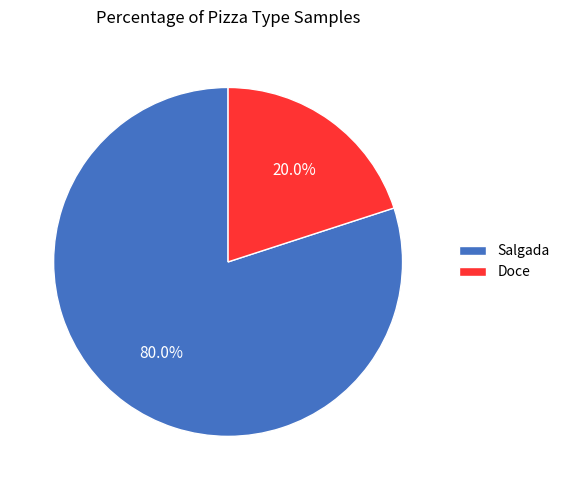

Combined, do Salgada and Doce account for over 50%?

Yes